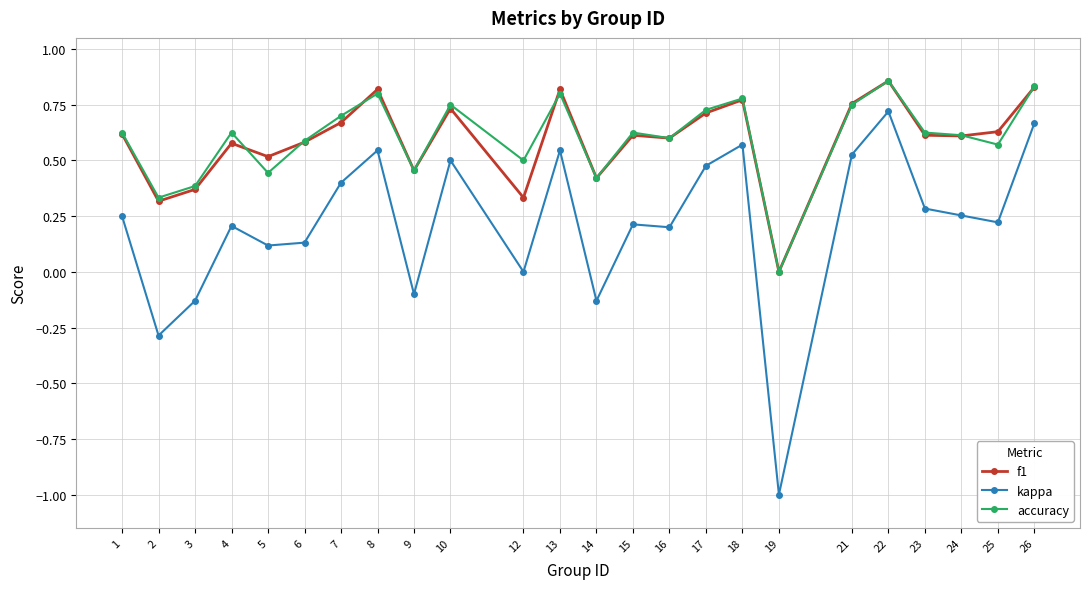

The value of kappa at 18 is 0.3. True or false?

False